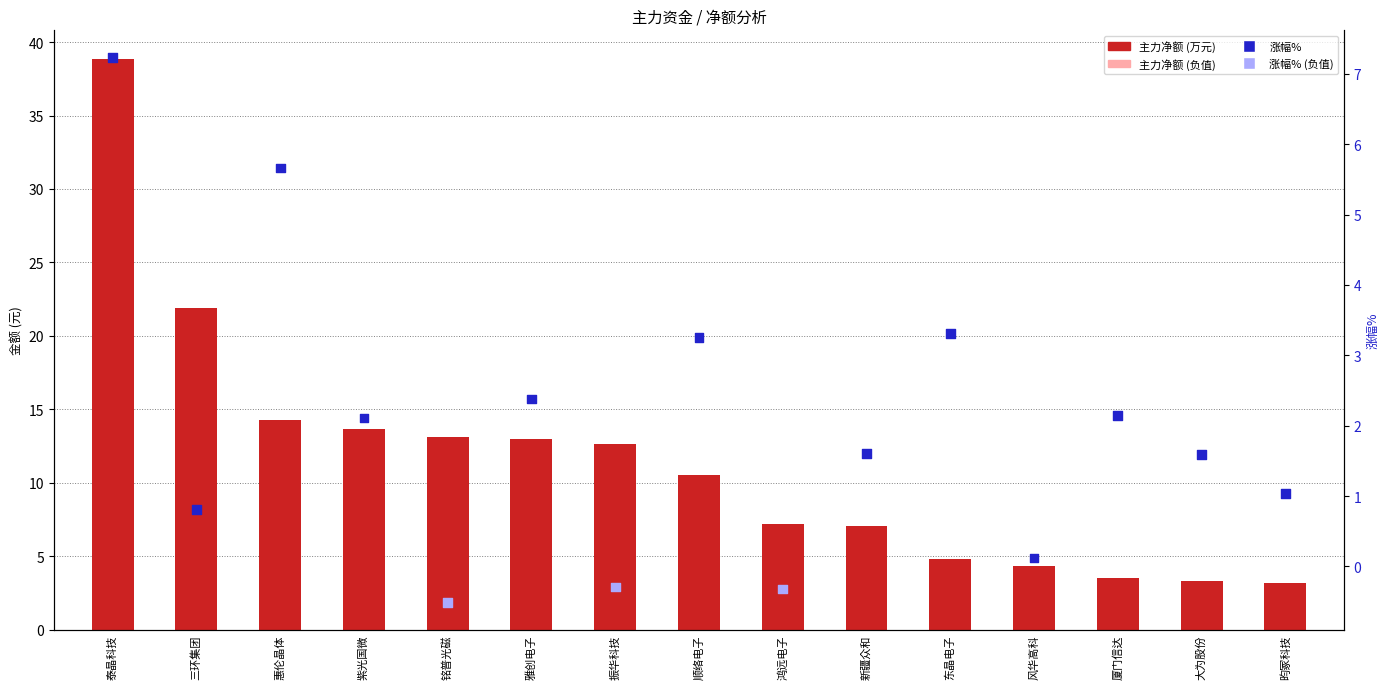

At which category is the sum across all series the highest?

泰晶科技